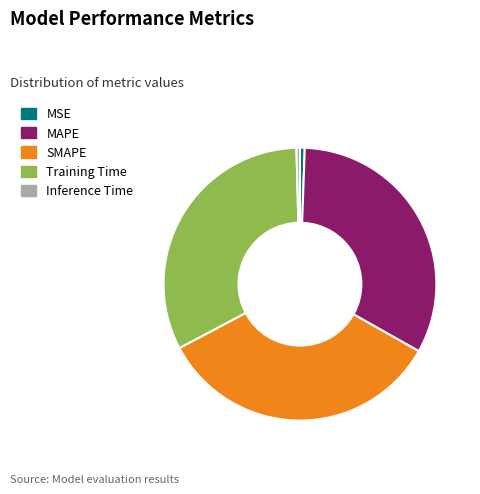

Do Training Time and MAPE together represent more than half of the pie?

Yes